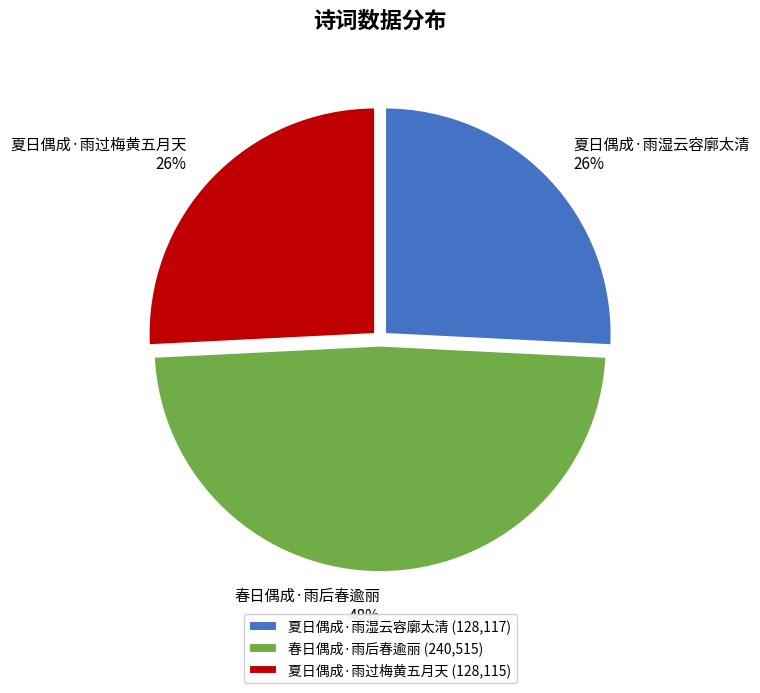

To the nearest percent, what portion does 夏日偶成·雨湿云容廓太清 represent?

26%